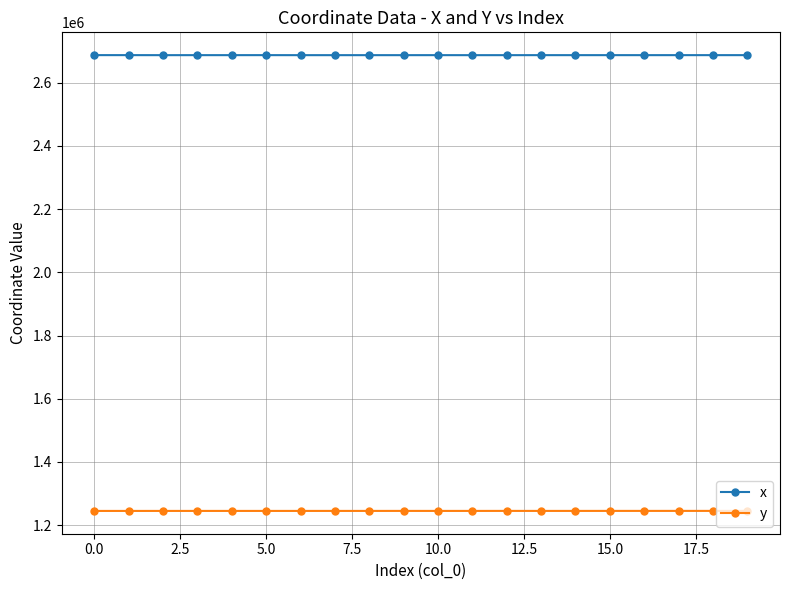

List the series in order of their peak value, highest first.

x, y